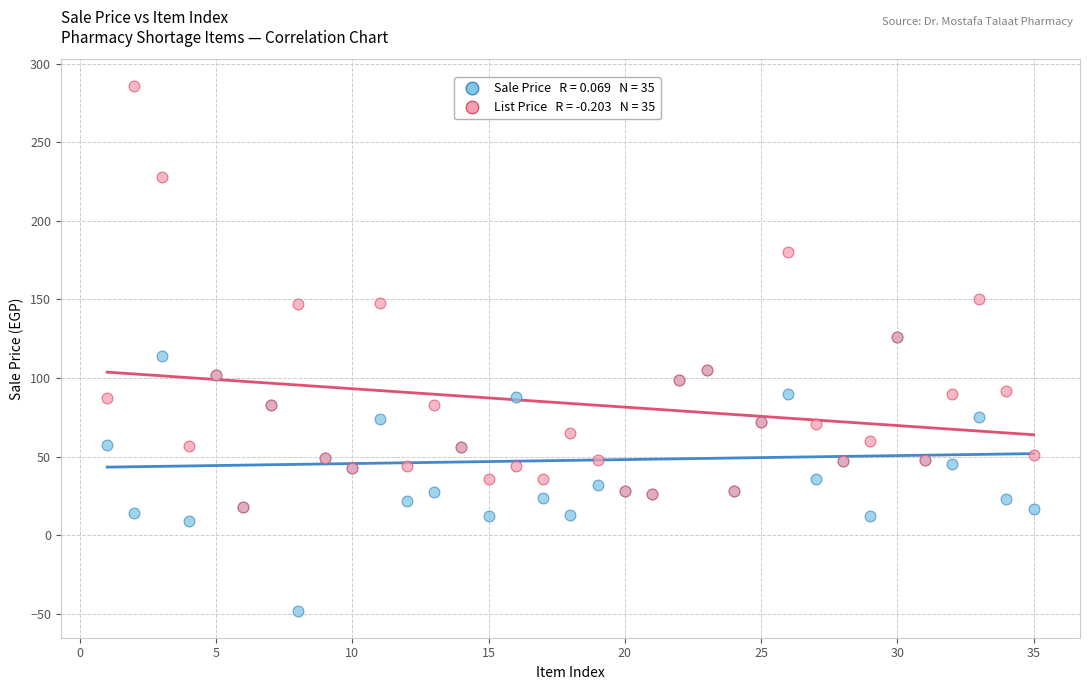

Across all series, what Y value is closest to 118?

114.0